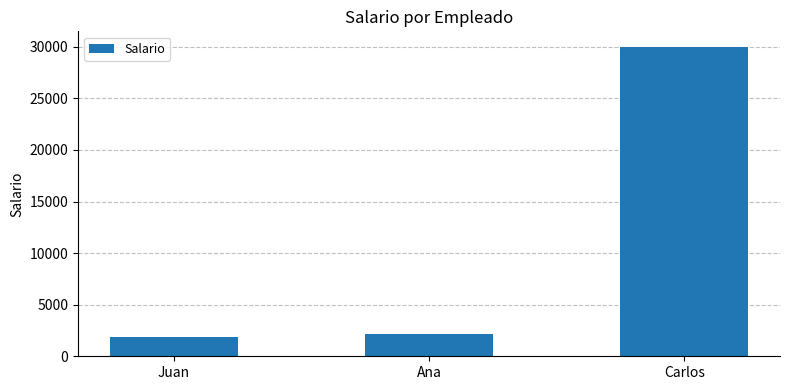

List the labels in order of value, largest first.

Carlos, Ana, Juan